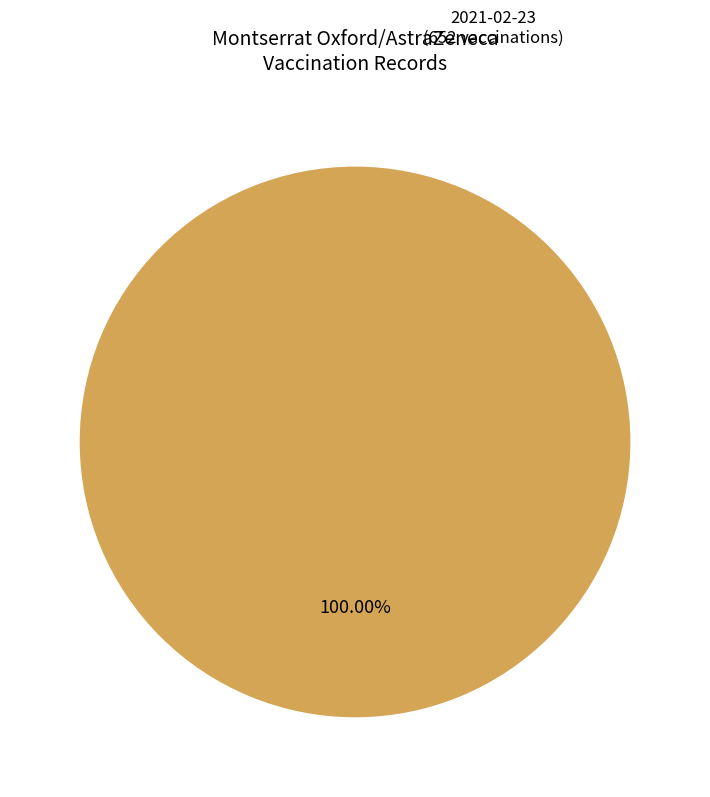

How many segments does this pie chart have?

1